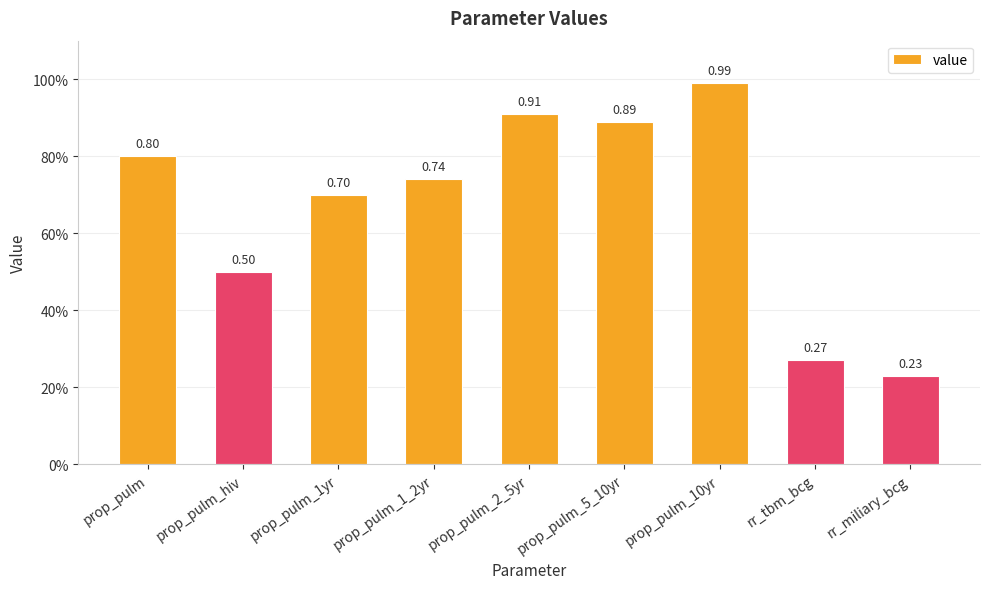

What position from the left is prop_pulm?

1